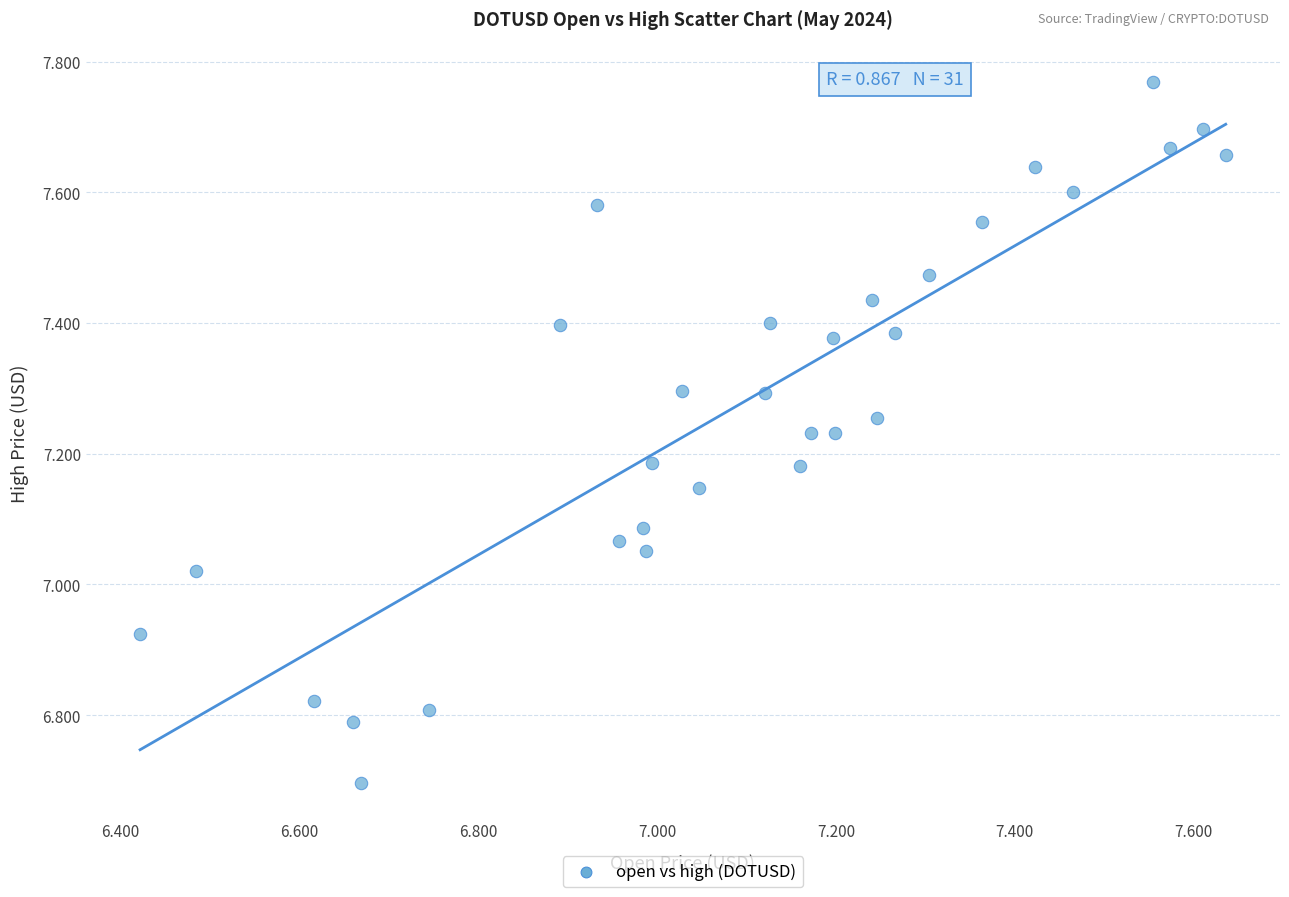

What is the range of X values (max minus min)?

1.2